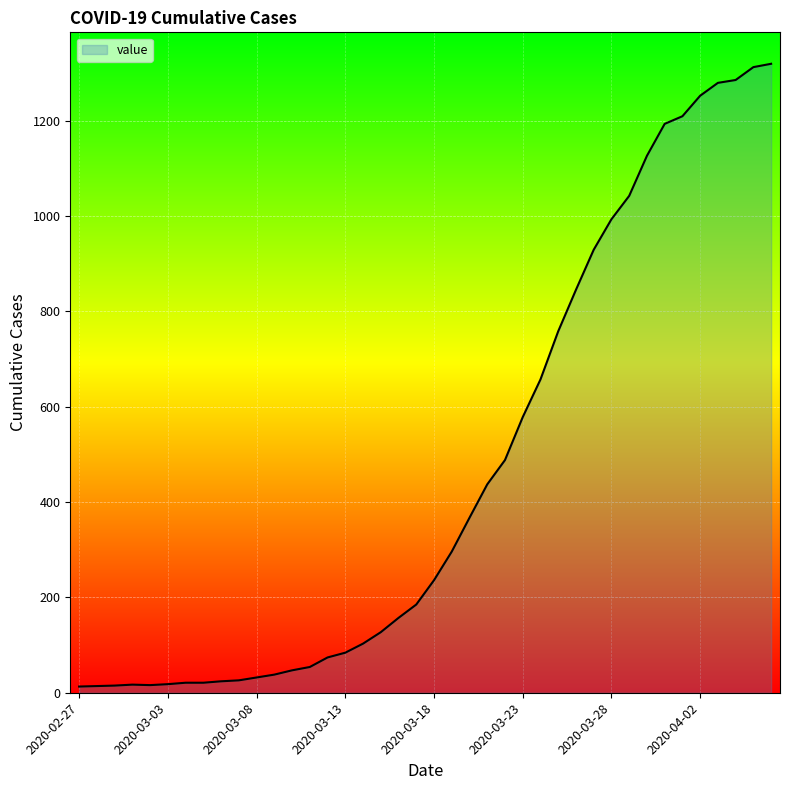

What is the difference between the maximum and minimum values?

1306